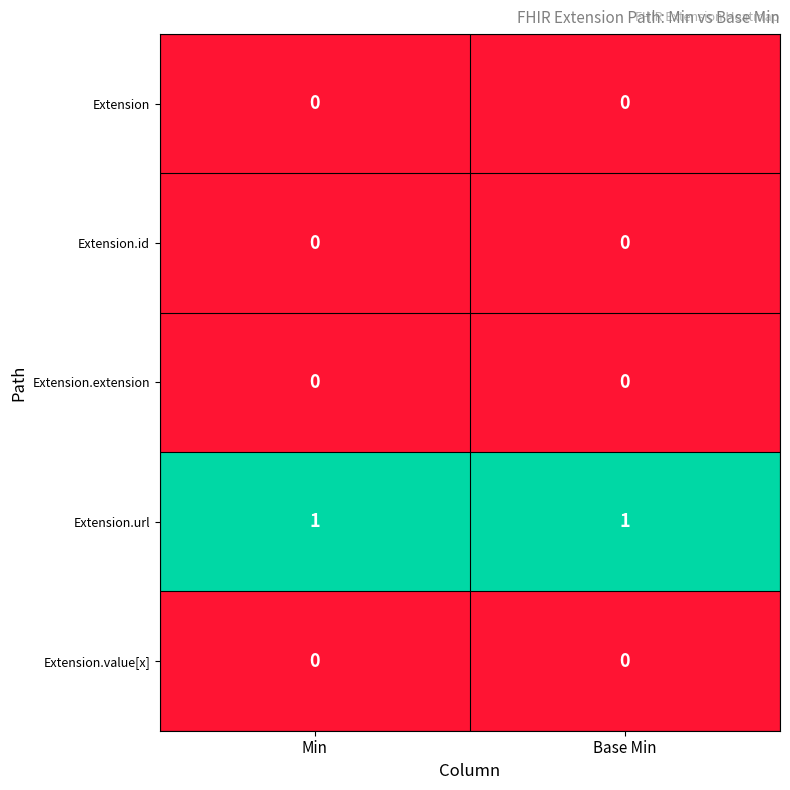

How many data points does each series have?

2